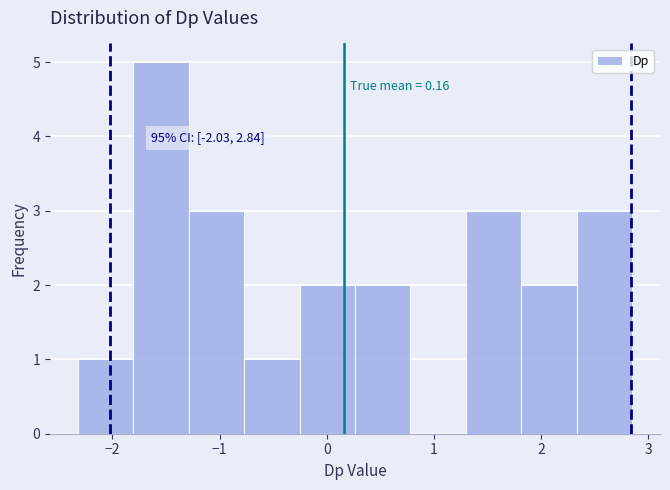

Which range on the x-axis has the tallest bar?

-1.8 to -1.3